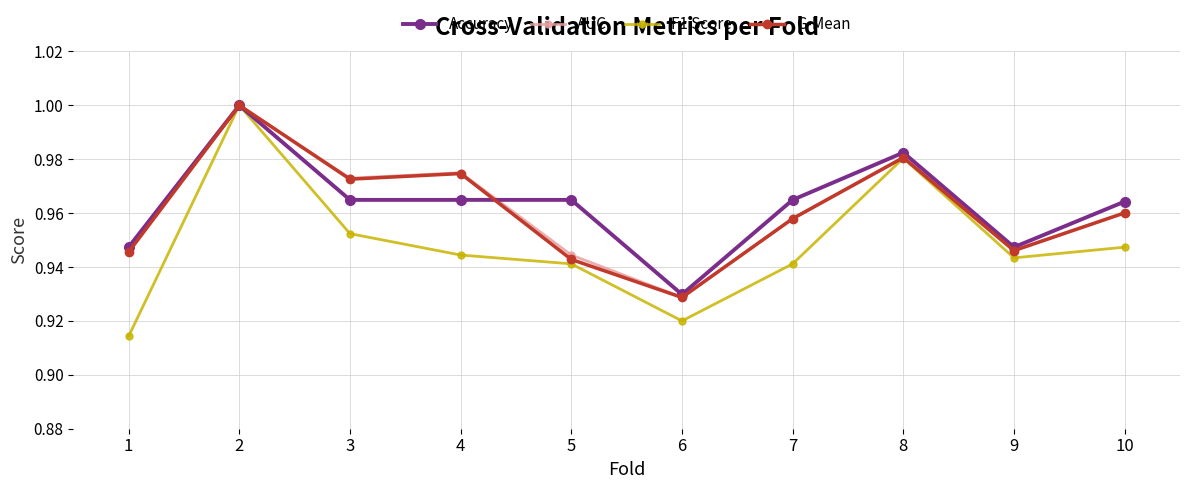

At which label does G-Mean reach its minimum?

6